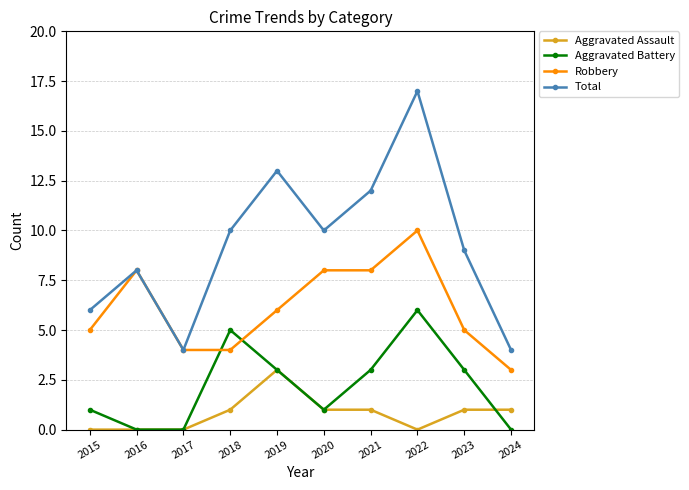

True or false: Total and Aggravated Battery cross at least once.

False